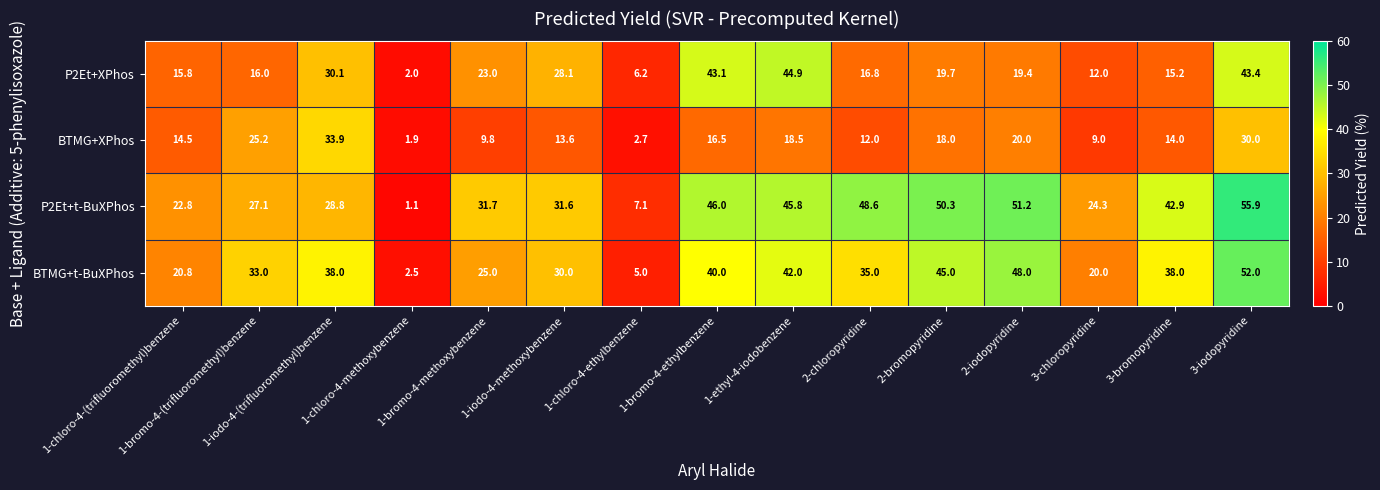

What is the sum of all P2Et+XPhos values?

335.7